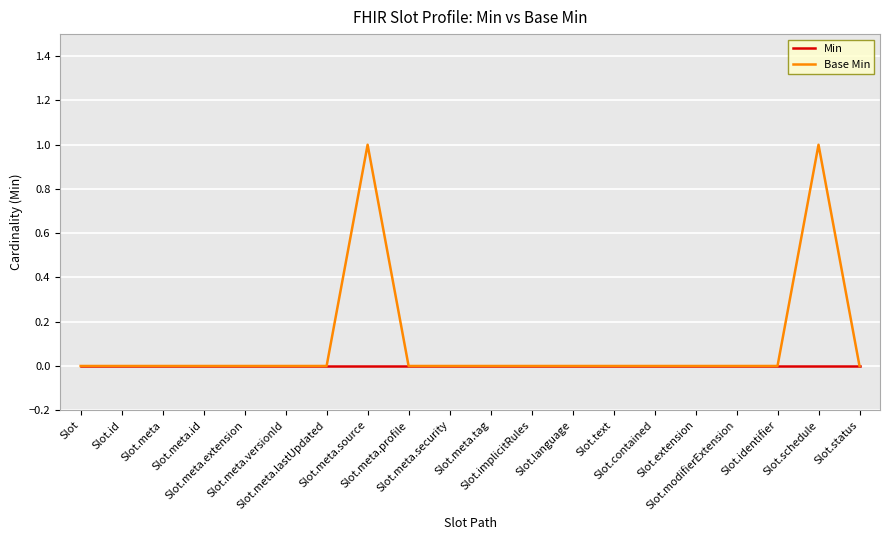

Rank the series by their average value, from lowest to highest.

Min, Base Min